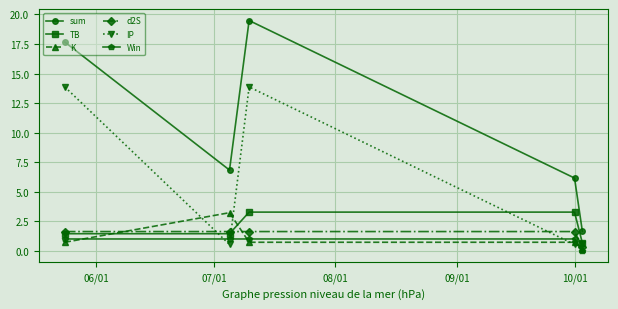

Is this an area chart (filled region under the line)?

No